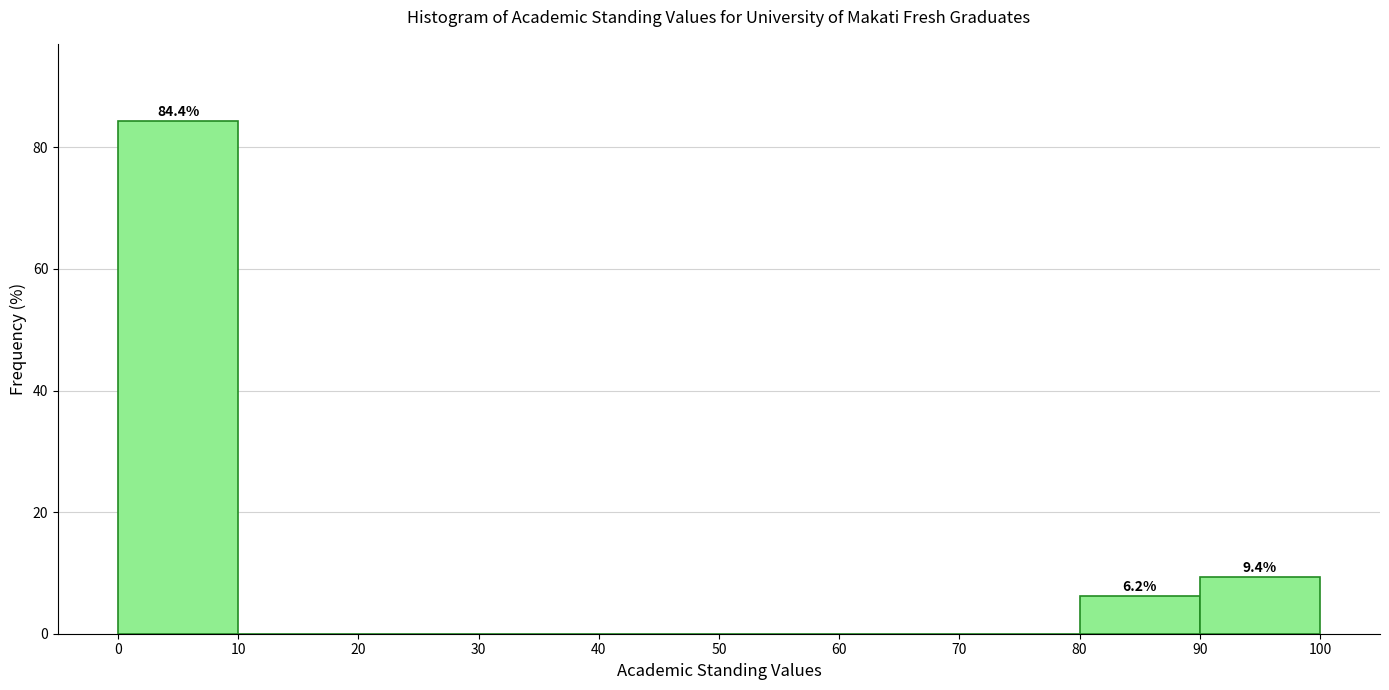

Over which range of the x-axis is the bar tallest?

0 to 10